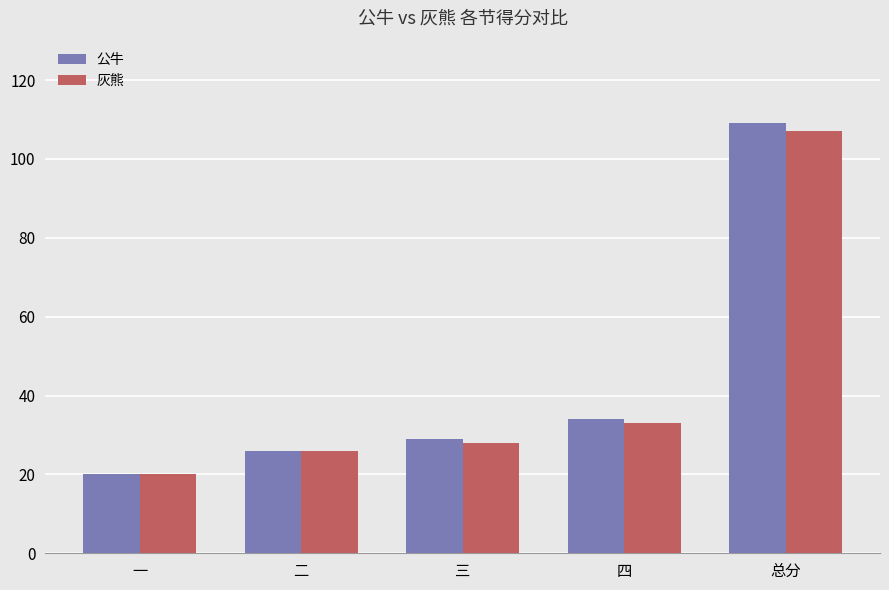

Reading left to right, extract all data points from this chart.

公牛: 一=20	二=26	三=29	四=34	总分=109
灰熊: 一=20	二=26	三=28	四=33	总分=107